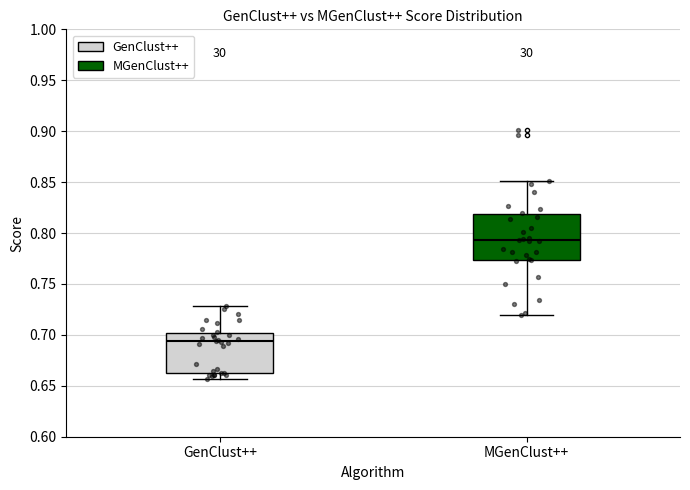

Where is the upper edge of the box for GenClust++ on the y-axis? The values are not printed on the chart, so give them approximately, as read against the axis.

0.700